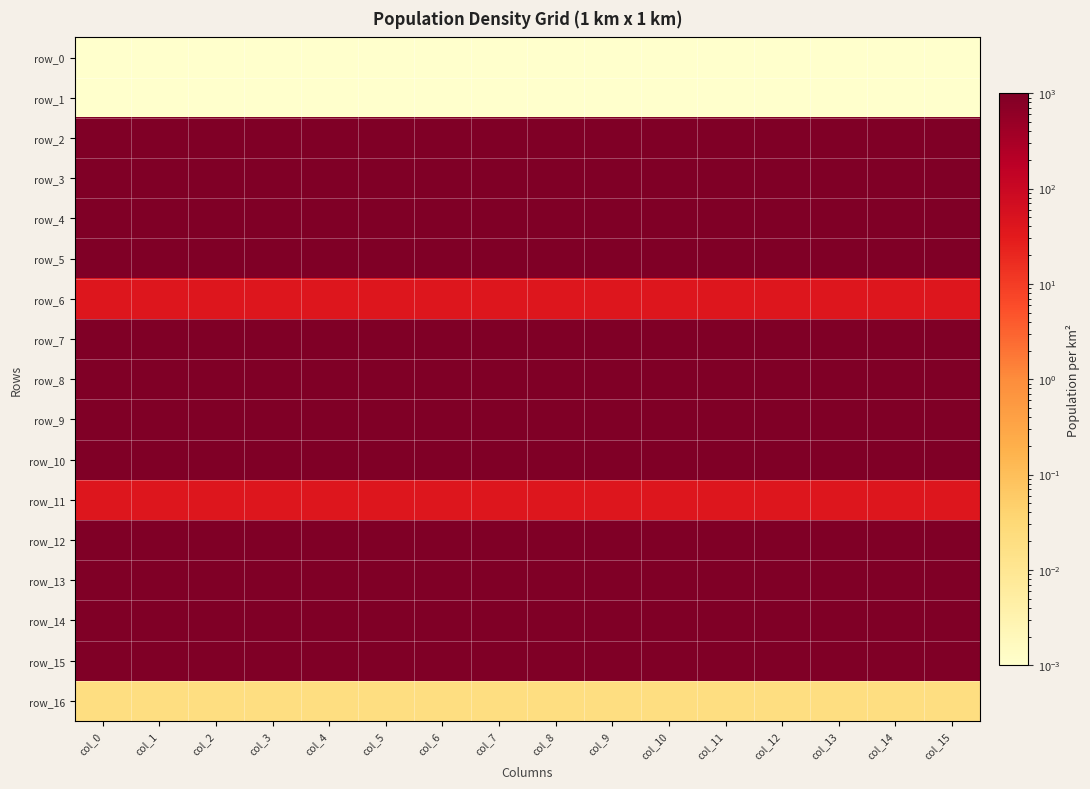

The row_5 series shows 414.9 at col_10. True or false?

False